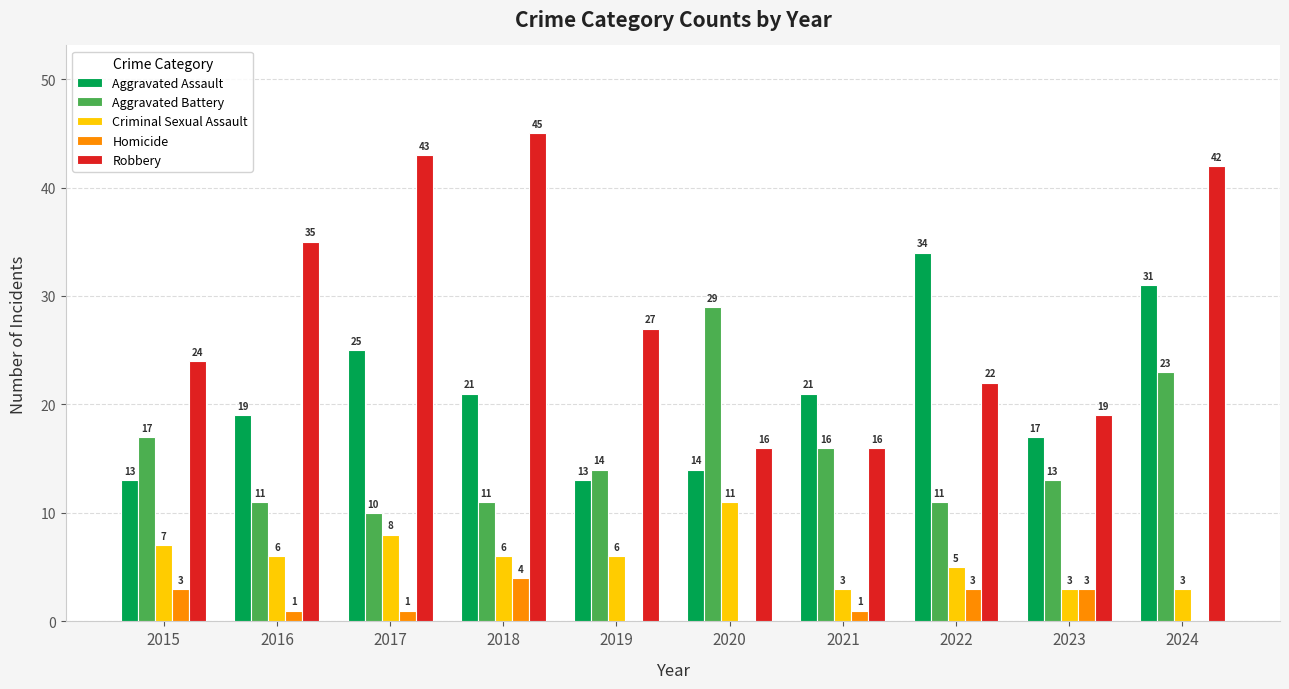

What is the maximum value for Homicide?

4